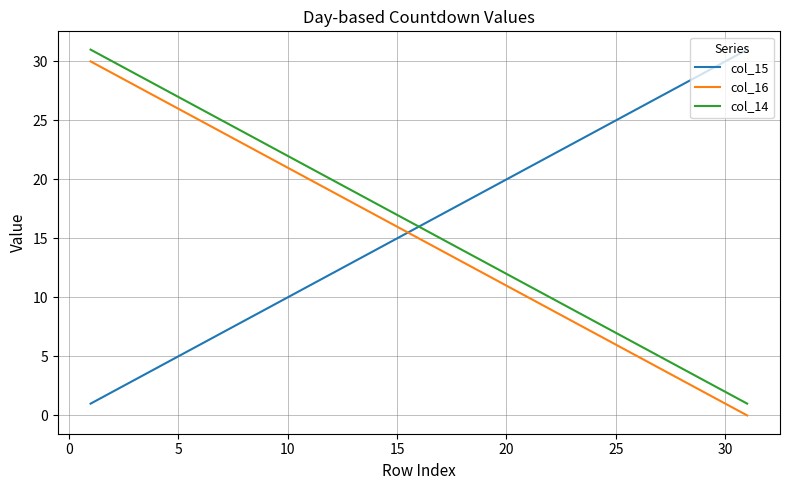

Count the number of data series in this chart.

3